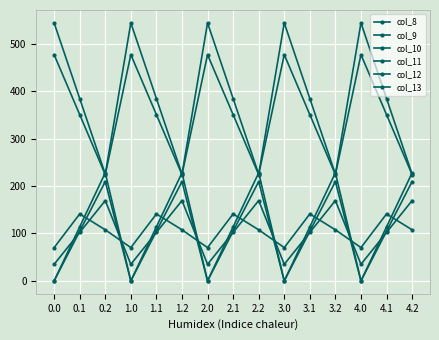

Which has a higher value, 0.1 or 1.1?

0.1